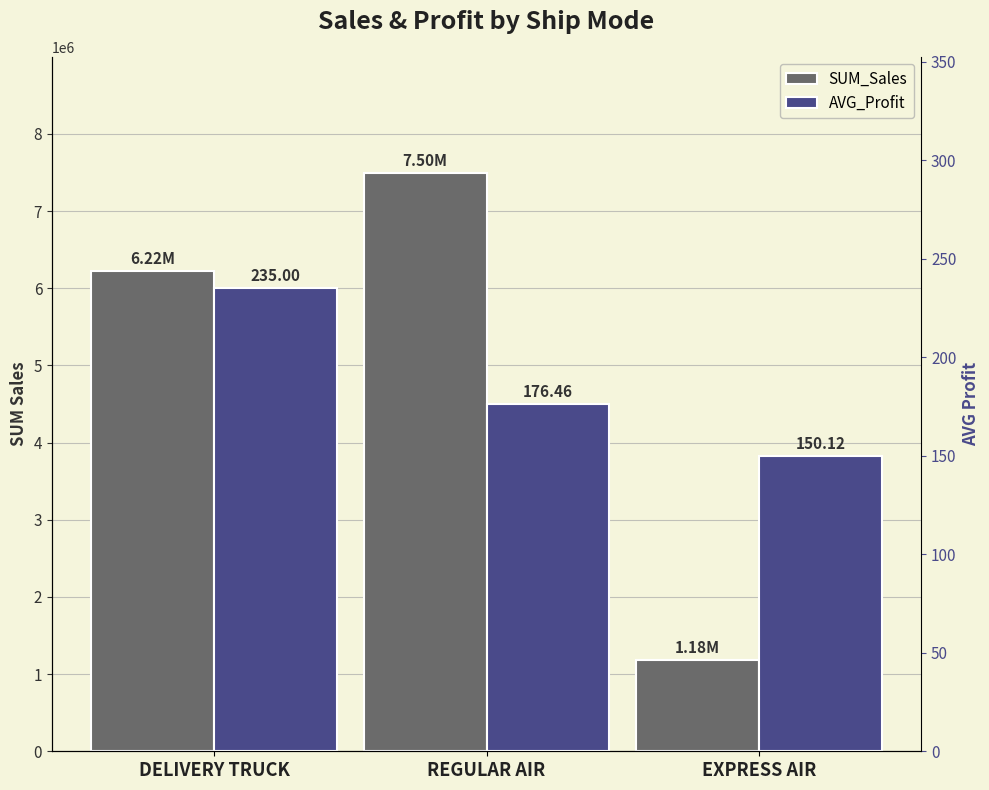

What is the approximate value of AVG_Profit at EXPRESS AIR?

150.1